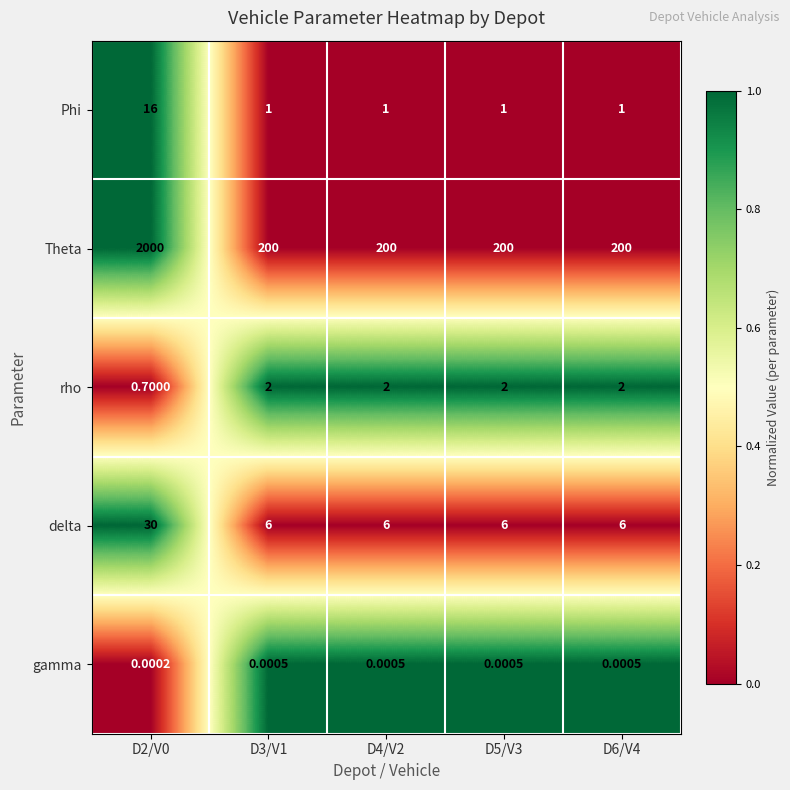

Is the value of gamma at D5/V3 greater than the value of Theta at D4/V2?

No